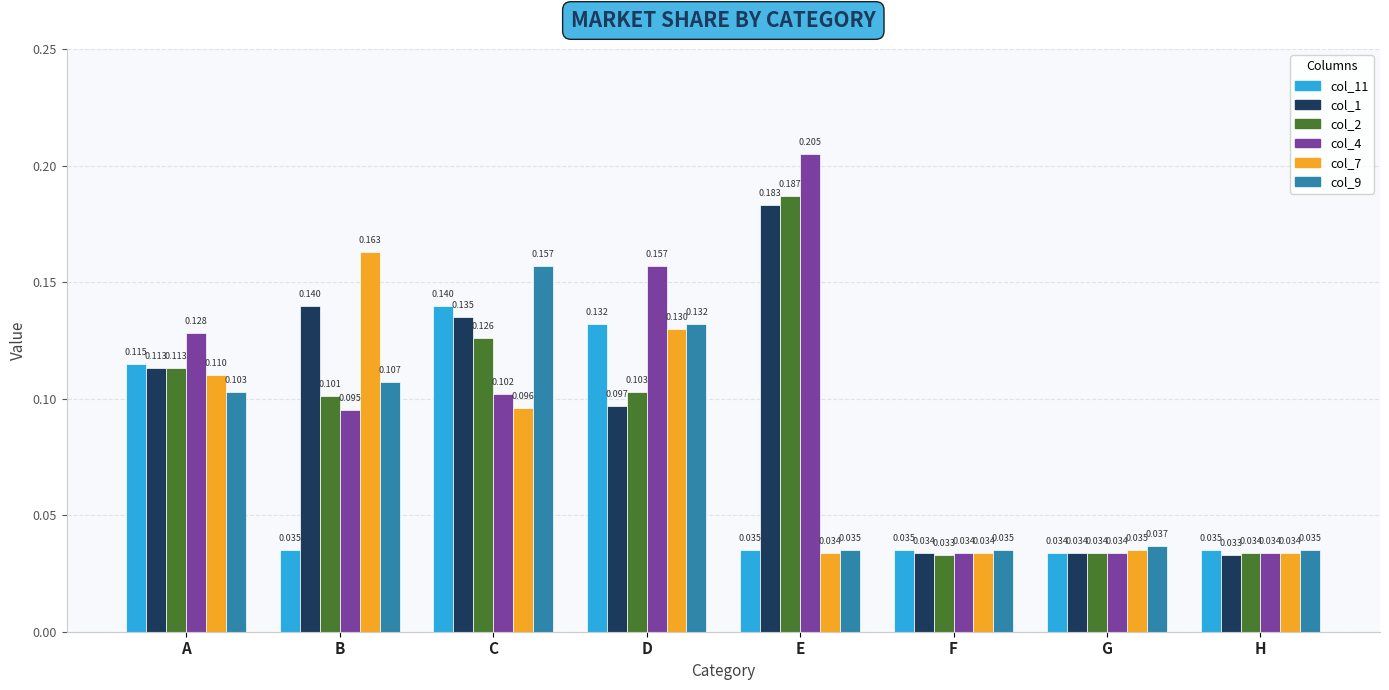

How many groups of bars are there?

8